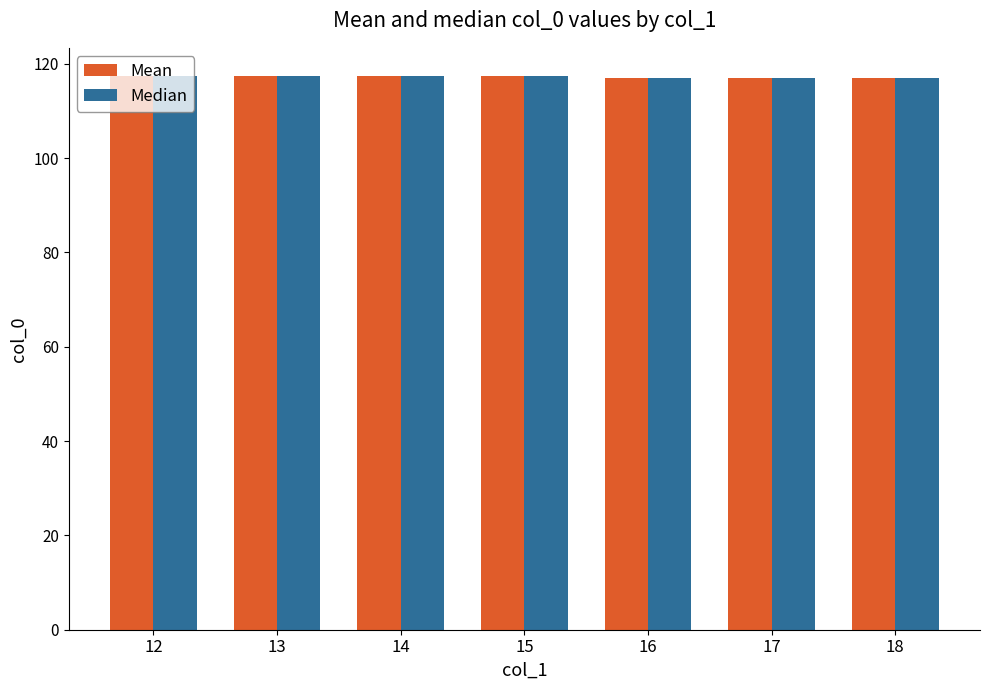

How many Mean values are between 117 and 118?

7